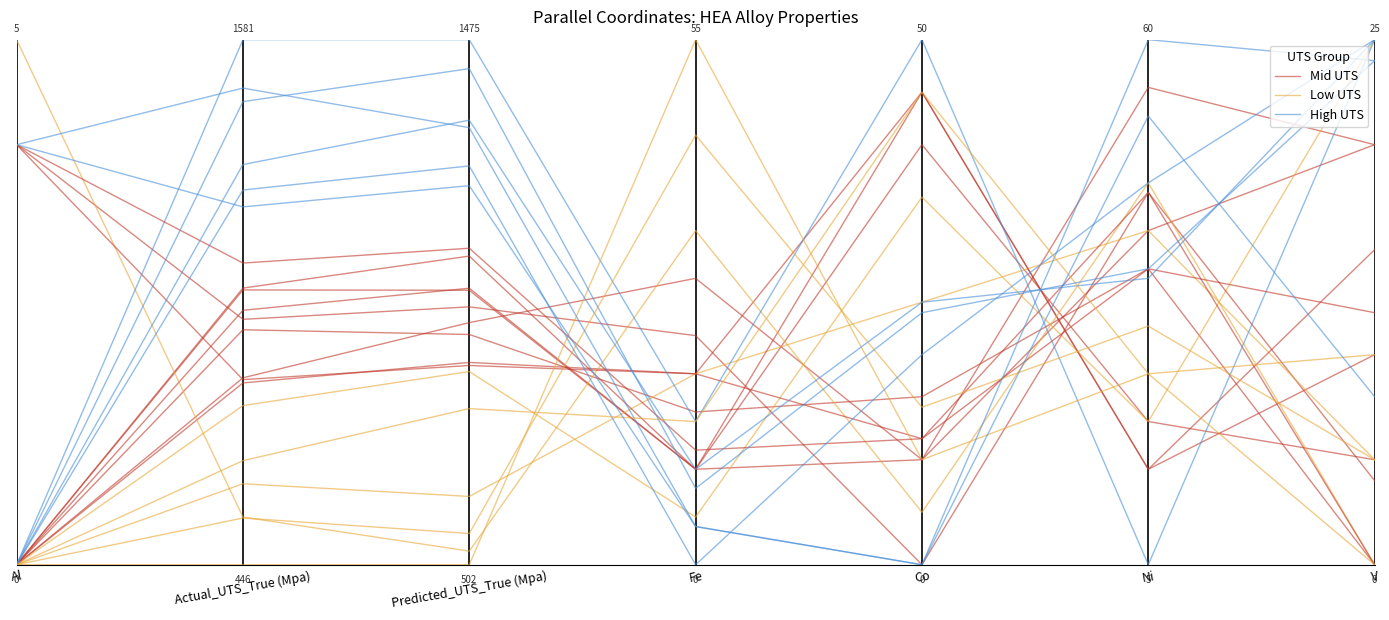

Reading right to left, list all the values displayed in this chart.

Mid UTS: V=0.8	Ni=0.6	Co=0.2	Fe=0.5	Predicted_UTS_True (Mpa)=0.5	Actual_UTS_True (Mpa)=0.4	Al=0.0
Low UTS: V=1.0	Ni=0.3	Co=0.7	Fe=0.1	Predicted_UTS_True (Mpa)=0.4	Actual_UTS_True (Mpa)=0.3	Al=0.0
High UTS: V=1.0	Ni=0.0	Co=1.0	Fe=0.3	Predicted_UTS_True (Mpa)=1.0	Actual_UTS_True (Mpa)=1.0	Al=0.0